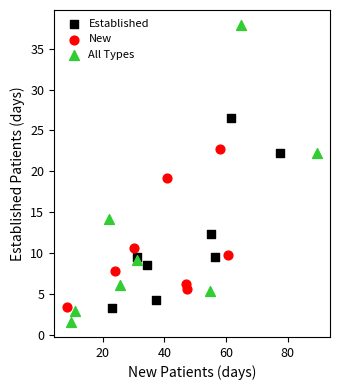

What are all the series names shown in the legend?

Established, New, All Types